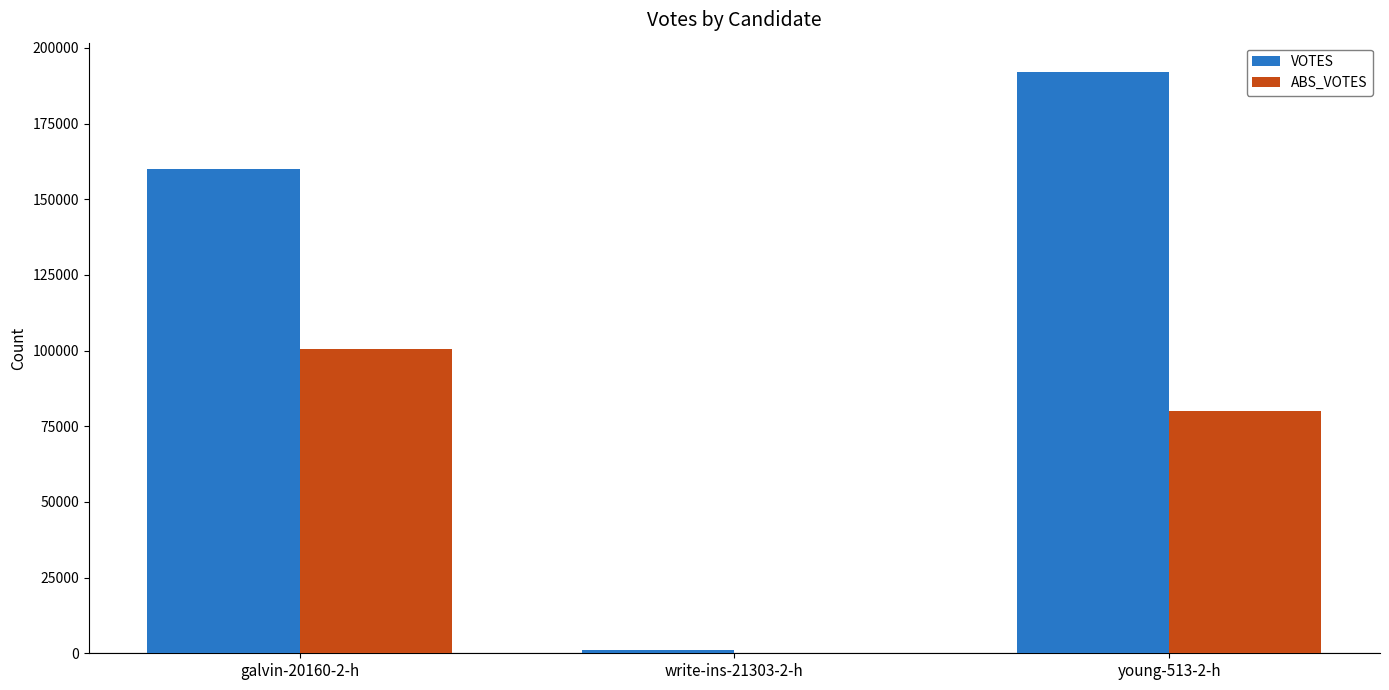

Which series changed the most between galvin-20160-2-h and young-513-2-h?

VOTES